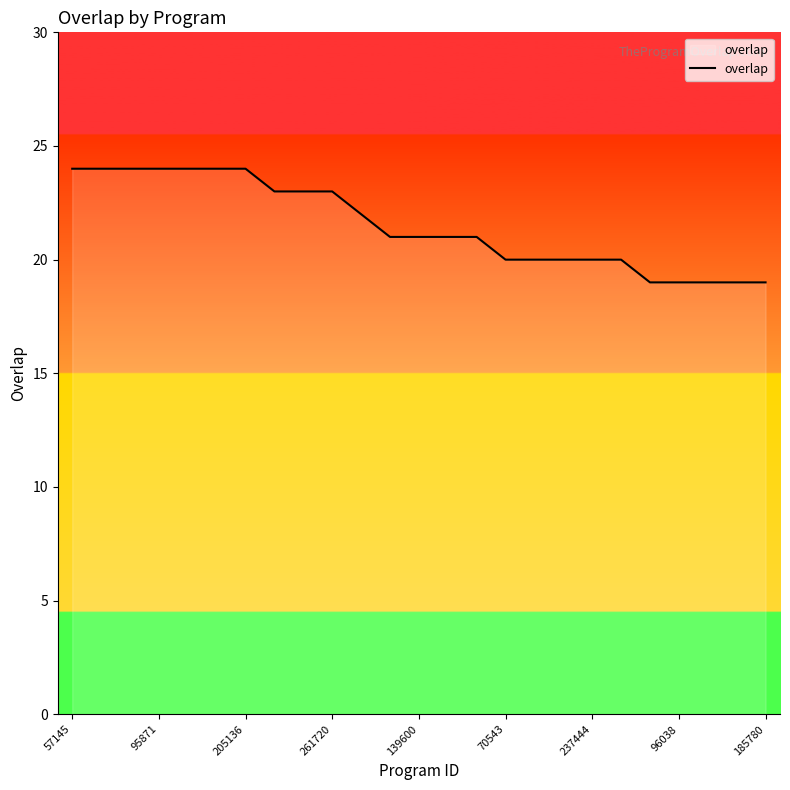

What is the difference between the second highest and minimum values?

5